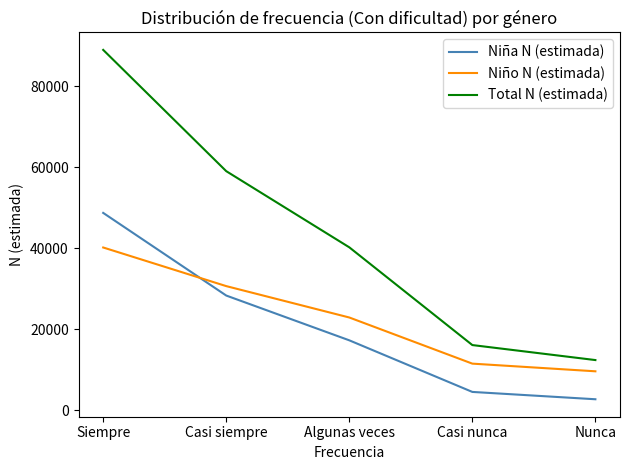

The value of Niño N (estimada) at Siempre is 40244. True or false?

True